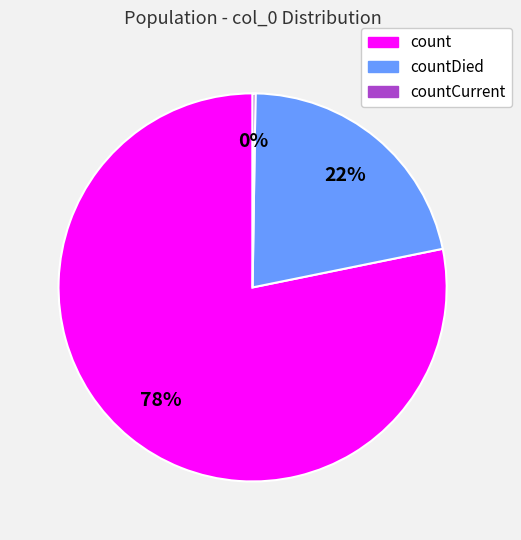

To the nearest percent, what is the average slice percentage?

33%